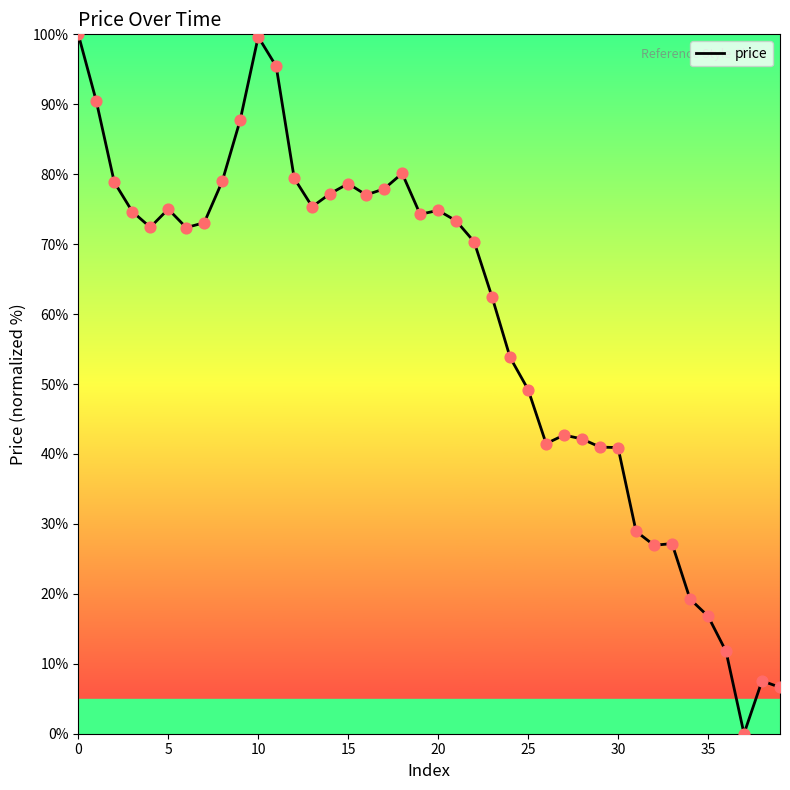

What is the greatest value displayed?

100.0